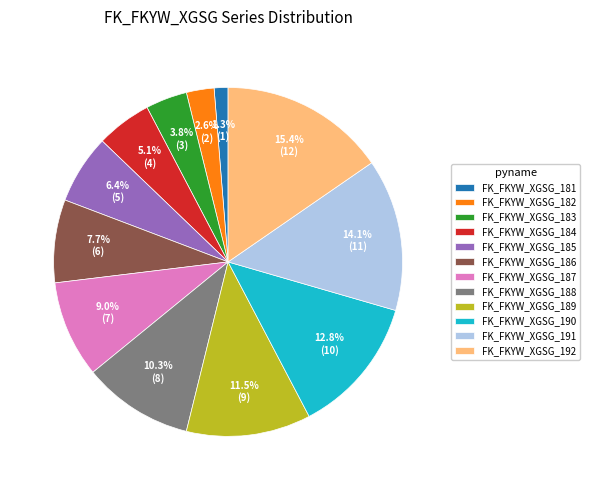

Is there any slice that represents more than half of the pie?

No